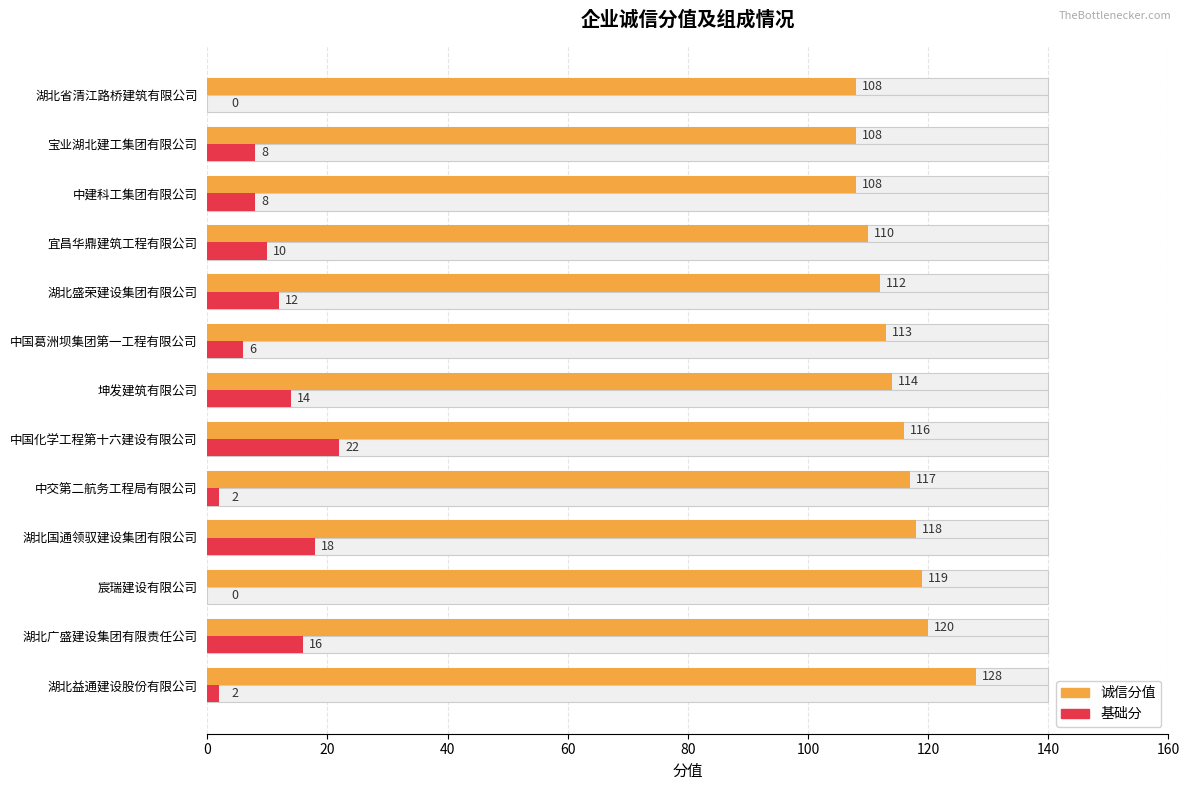

What are all the series names shown in the legend?

诚信分值, 基础分